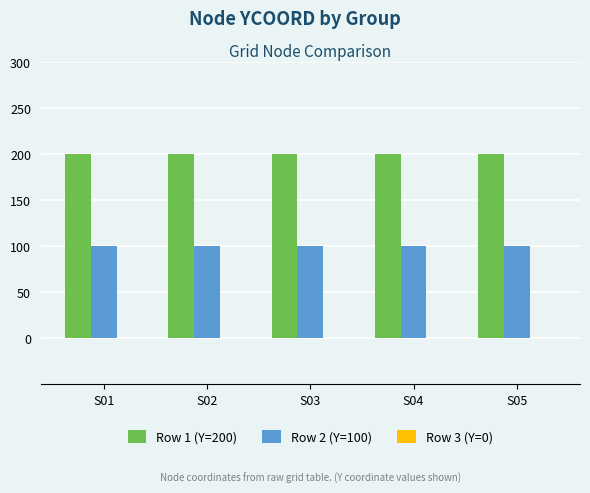

What is the smallest value displayed?

100